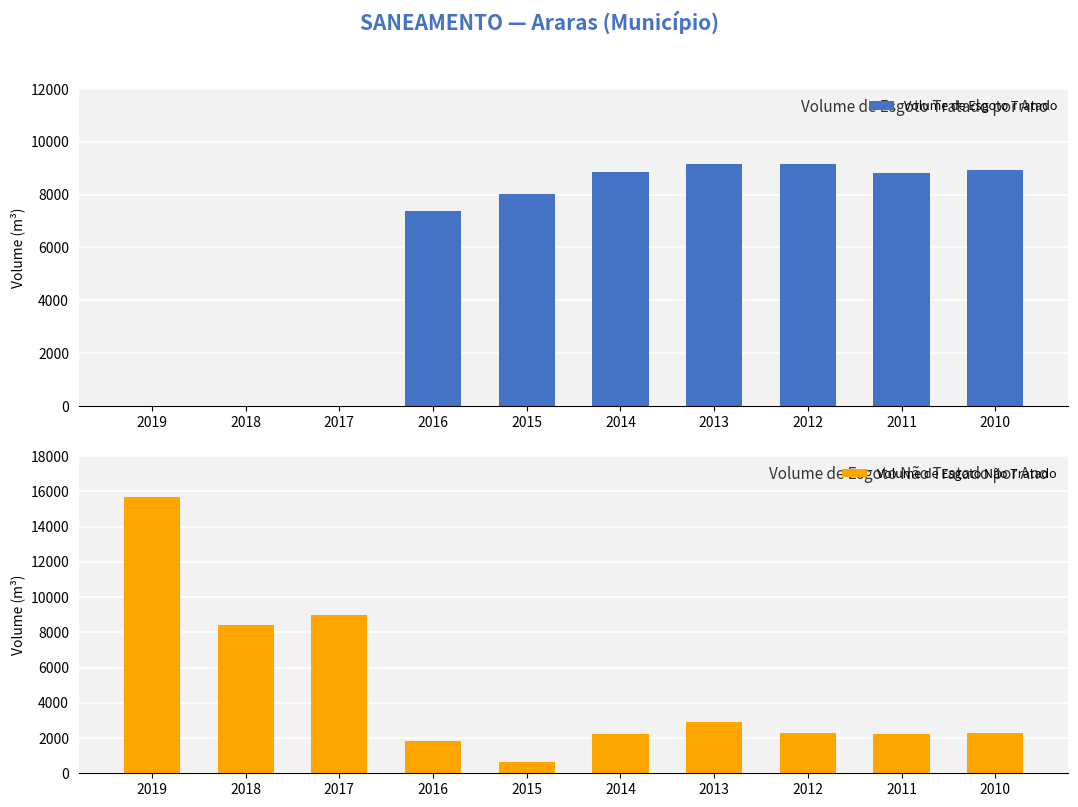

At 2014, list the series in order from largest to smallest.

Volume de Esgoto Tratado, Volume de Esgoto Não Tratado